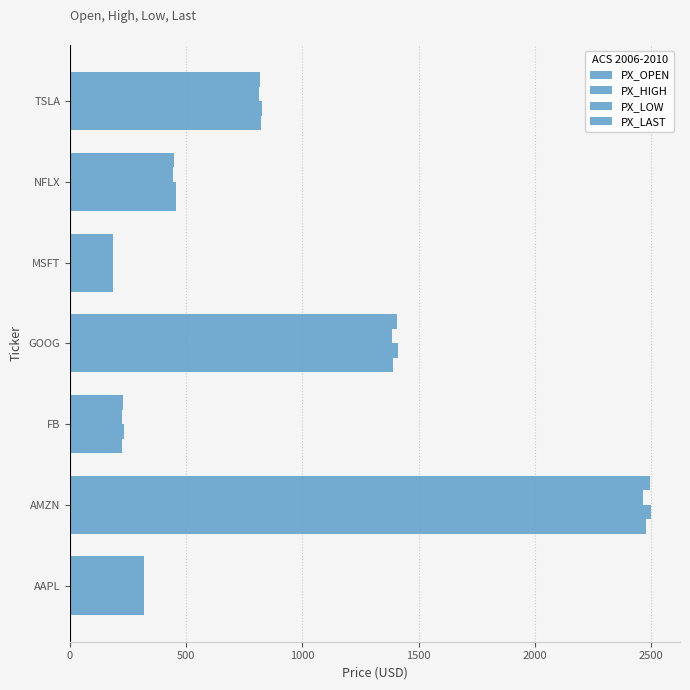

How many distinct data groups are displayed?

4